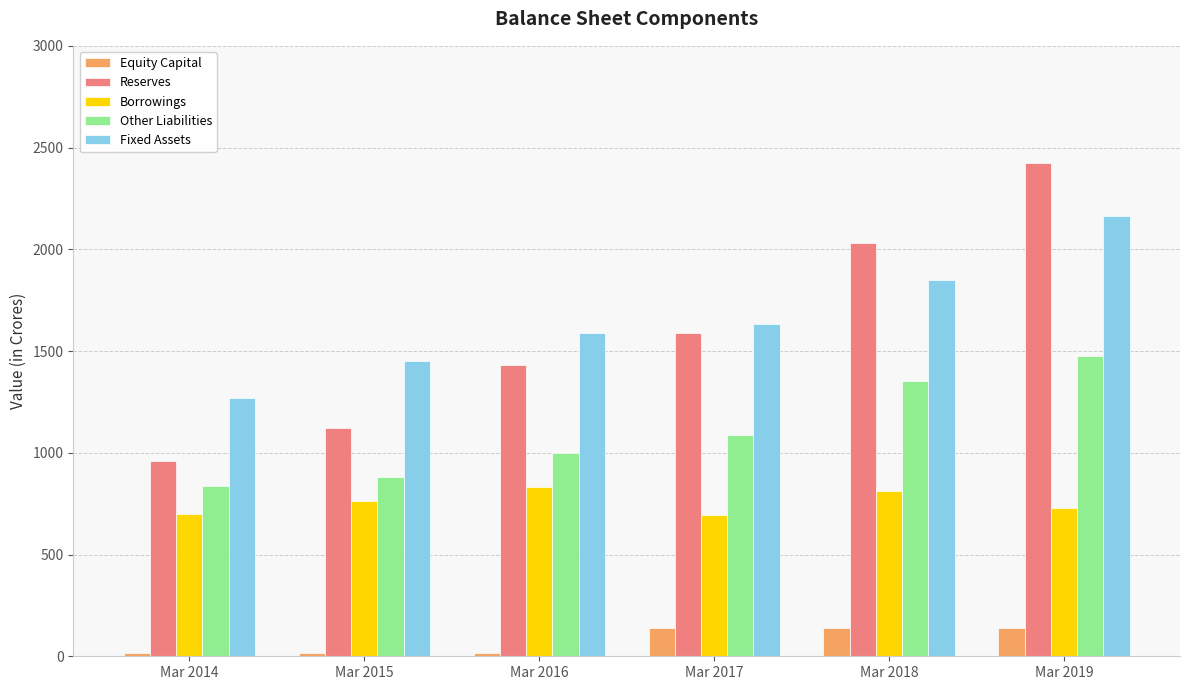

At how many categories does at least one series exceed 901?

6